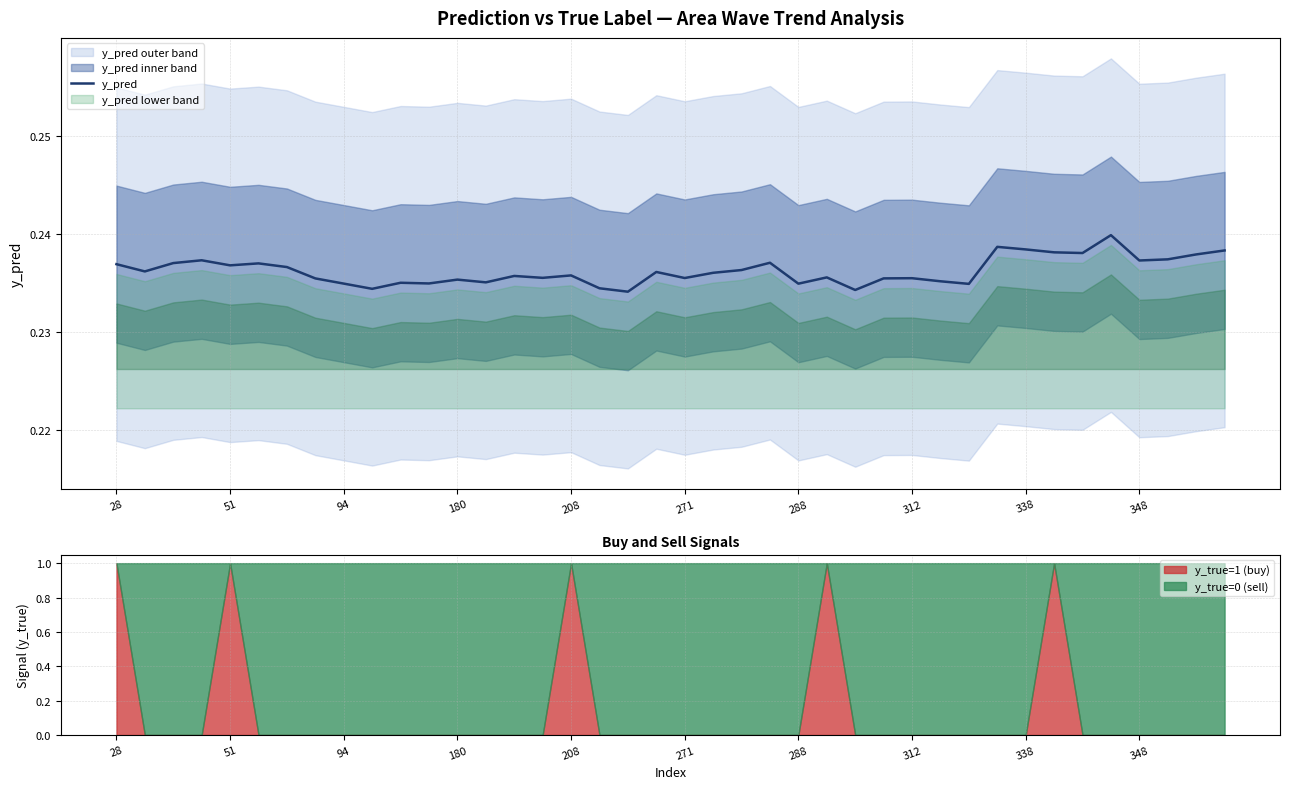

What is the greatest value displayed?

0.2